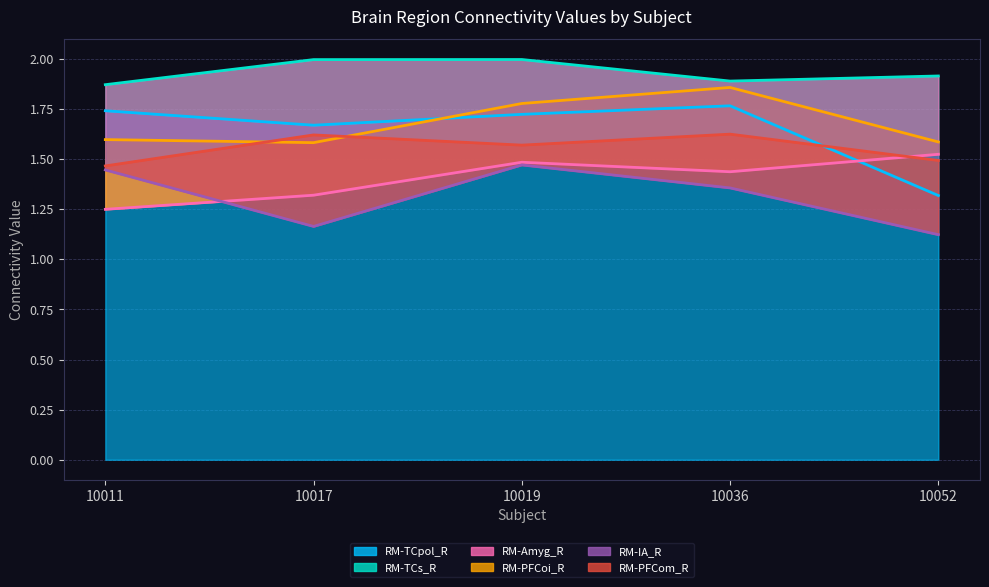

How many lines are shown in the chart?

6